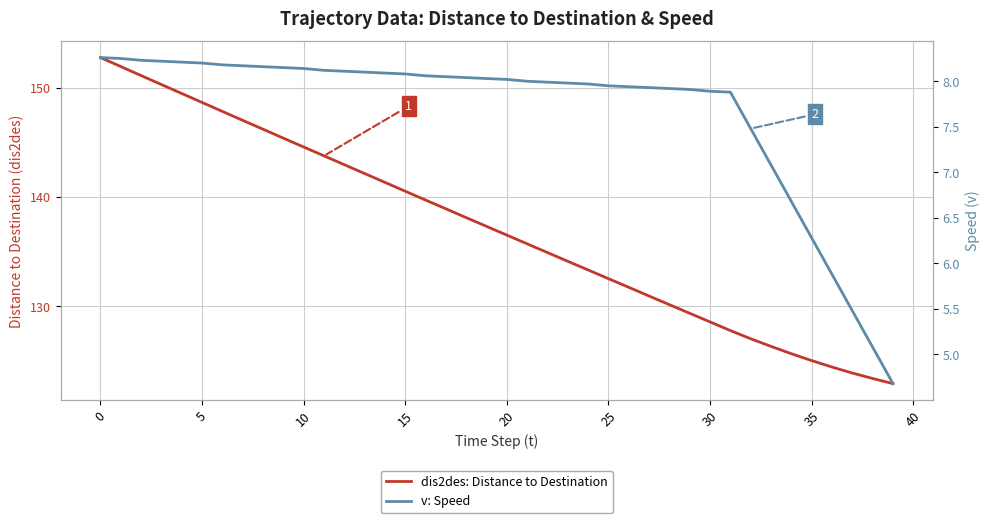

At how many categories does at least one series exceed 74?

40